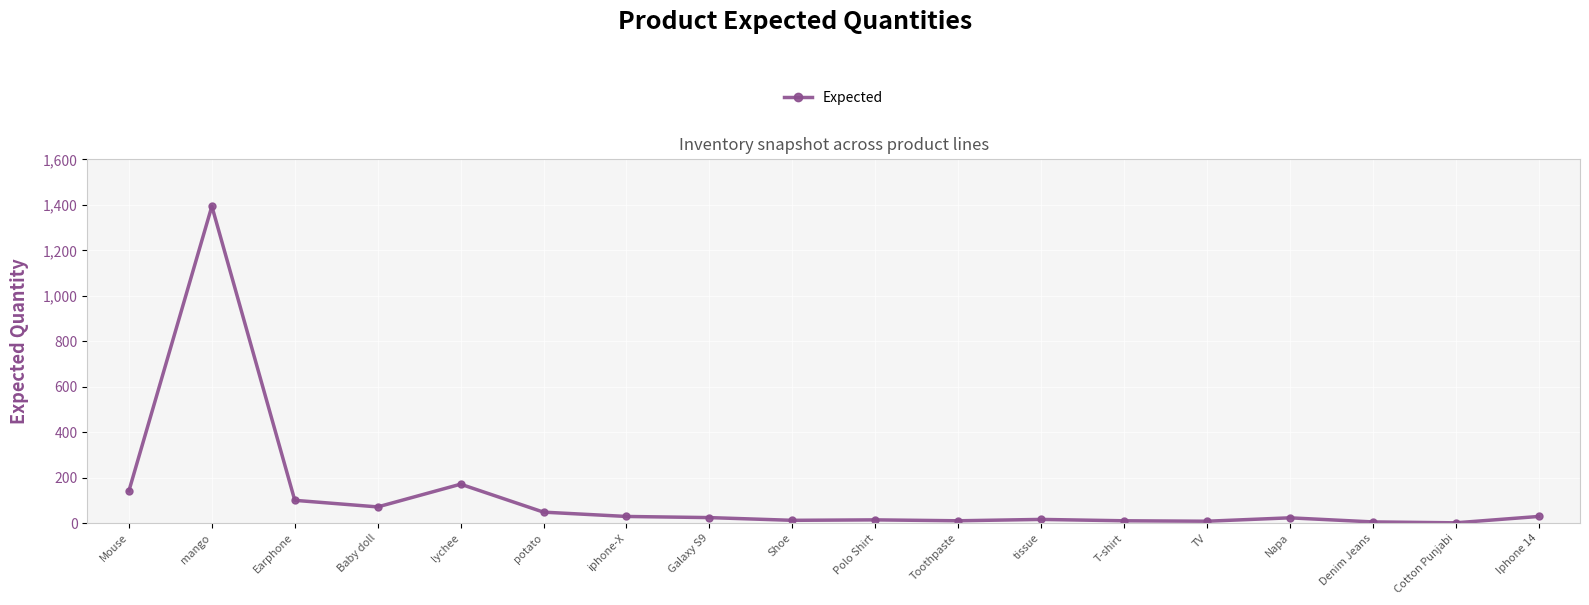

At which label is the value closest to 697?

lychee